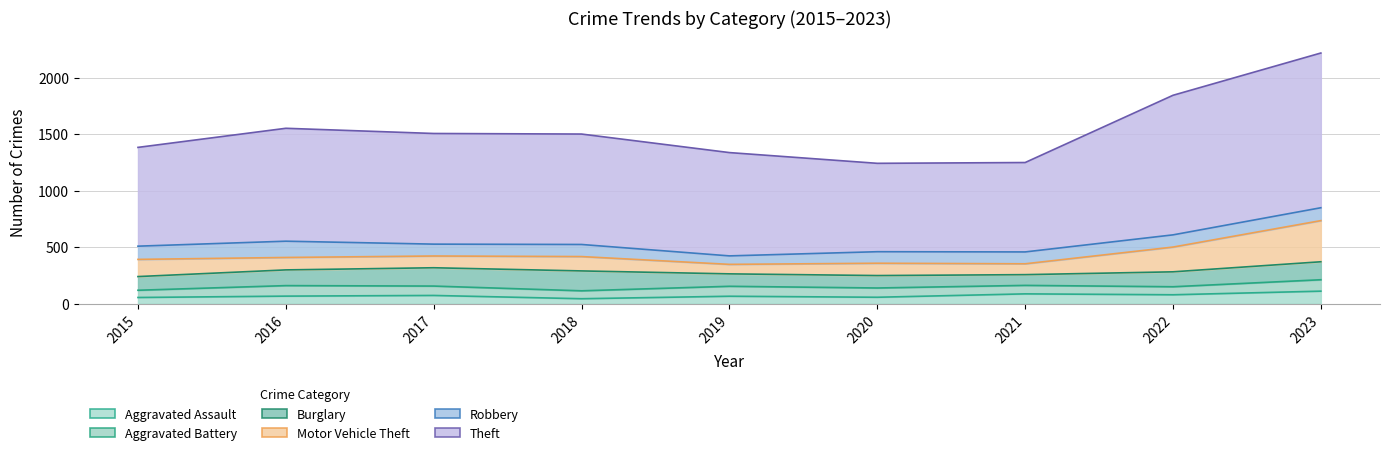

Which series has the largest range (max minus min)?

Theft